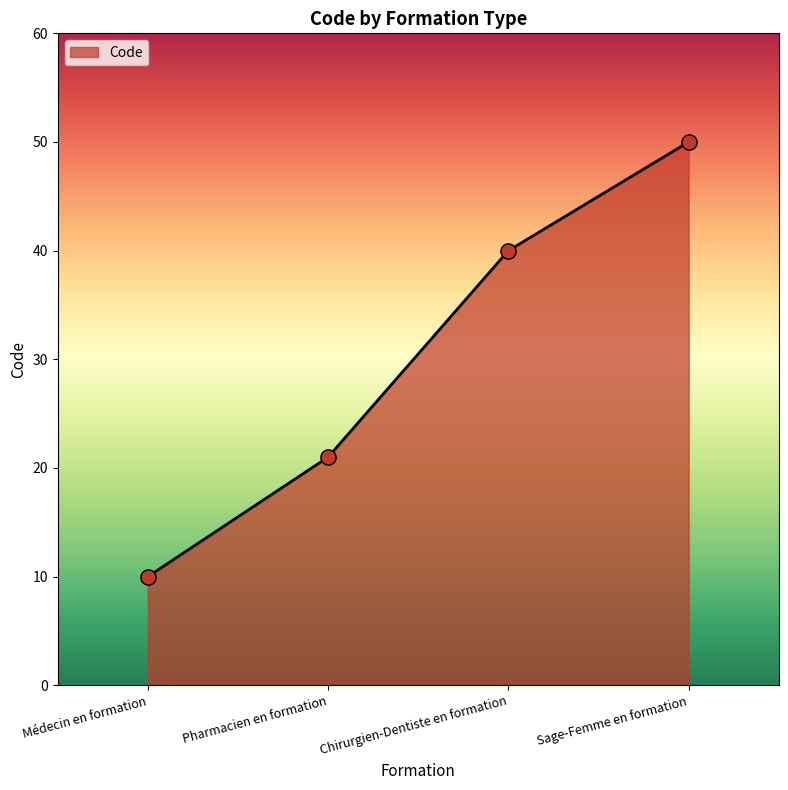

What is the change in value from Pharmacien en formation to Chirurgien-Dentiste en formation?

+19